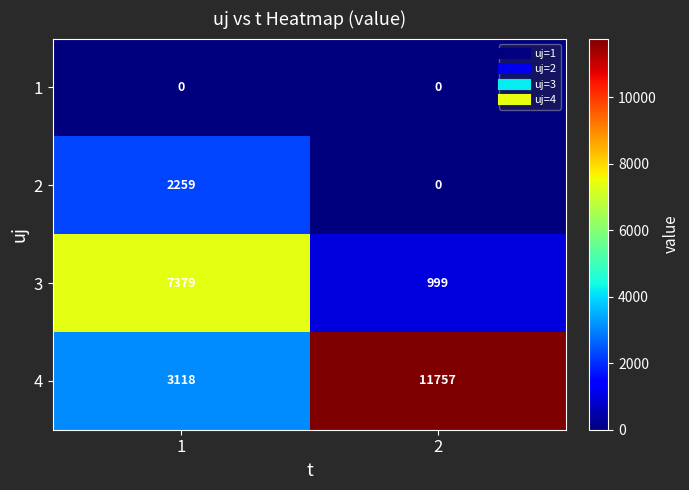

What is the sum of all 4 values?

14875